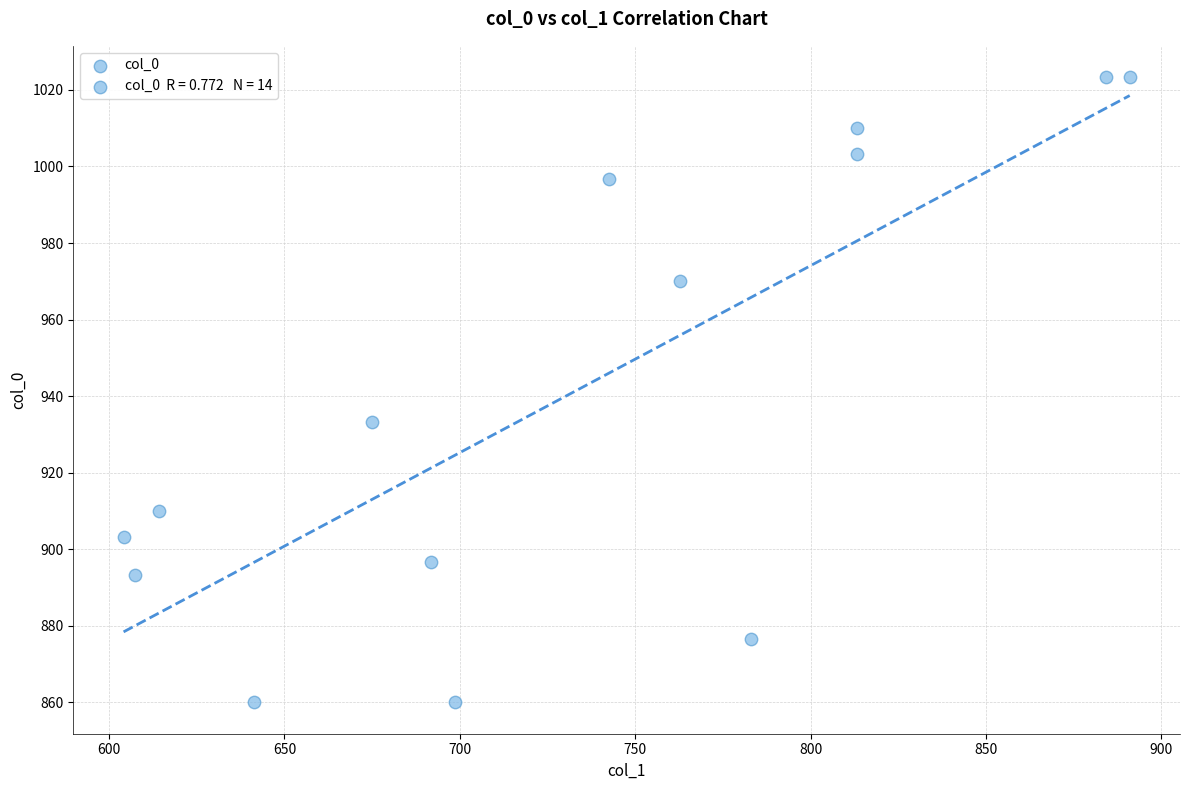

What Y value in the scatter plot is closest to 941?

933.3